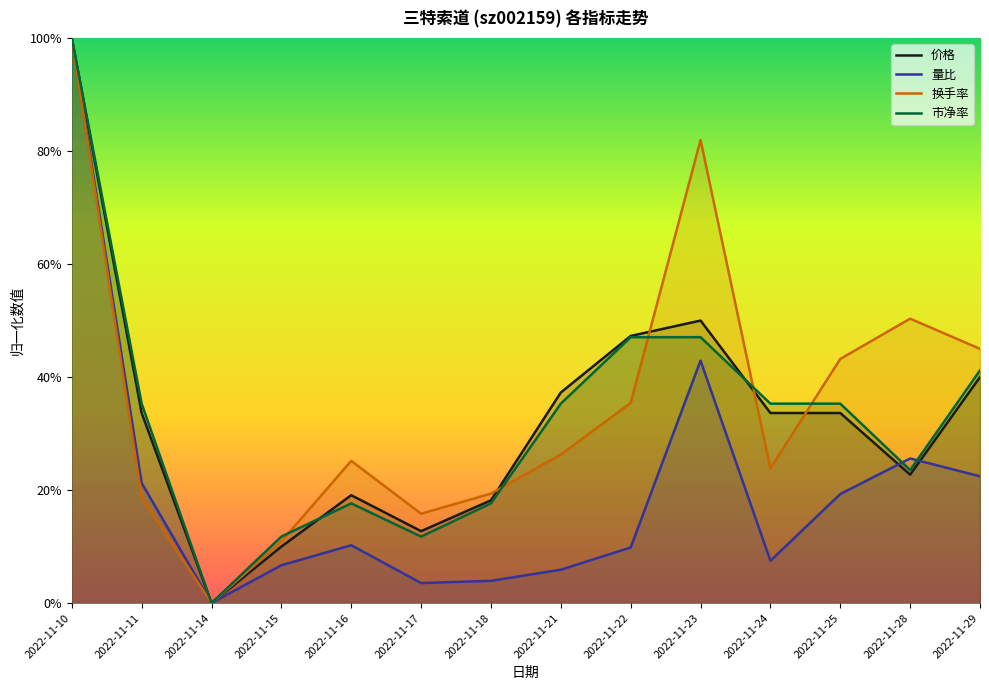

After their last crossing, which series has the higher values: 市净率 or 价格?

市净率